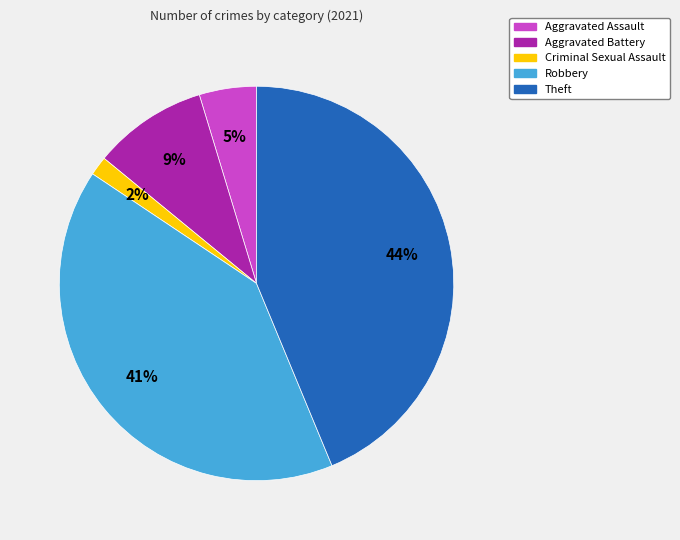

Does any single category account for the majority?

No